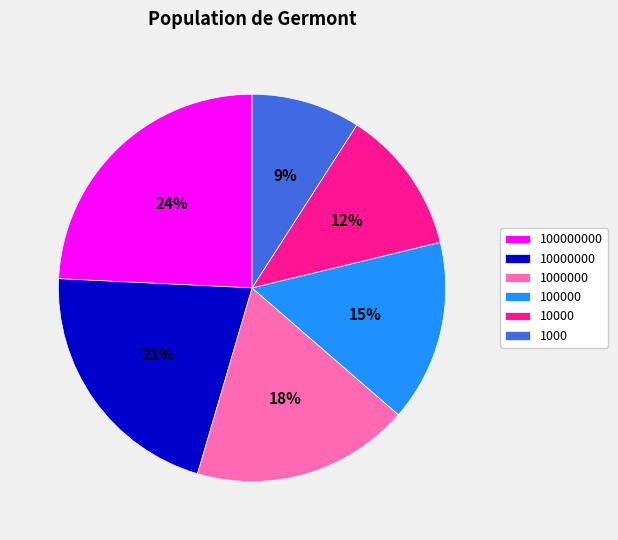

Does 1000 account for over 50% of the chart?

No